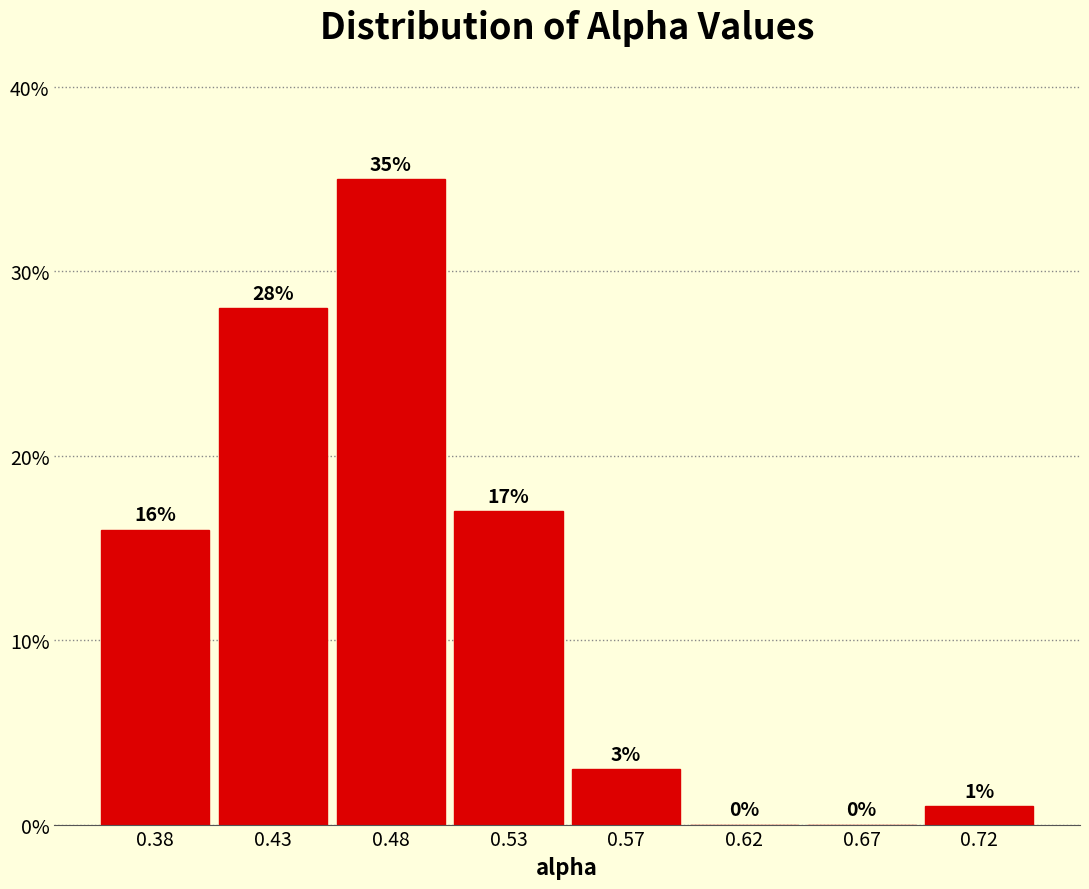

Reading left to right, what are all the values shown in this chart?

0.38=16.0	0.43=28.0	0.48=35.0	0.53=17.0	0.57=3.0	0.62=0.0	0.67=0.0	0.72=1.0